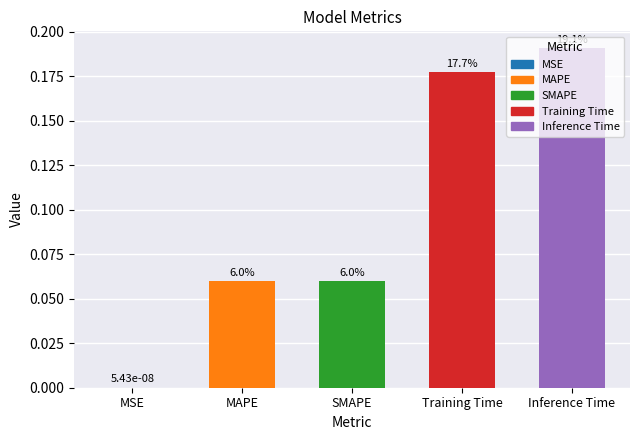

The chart shows a value of 0.1 at SMAPE. True or false?

False